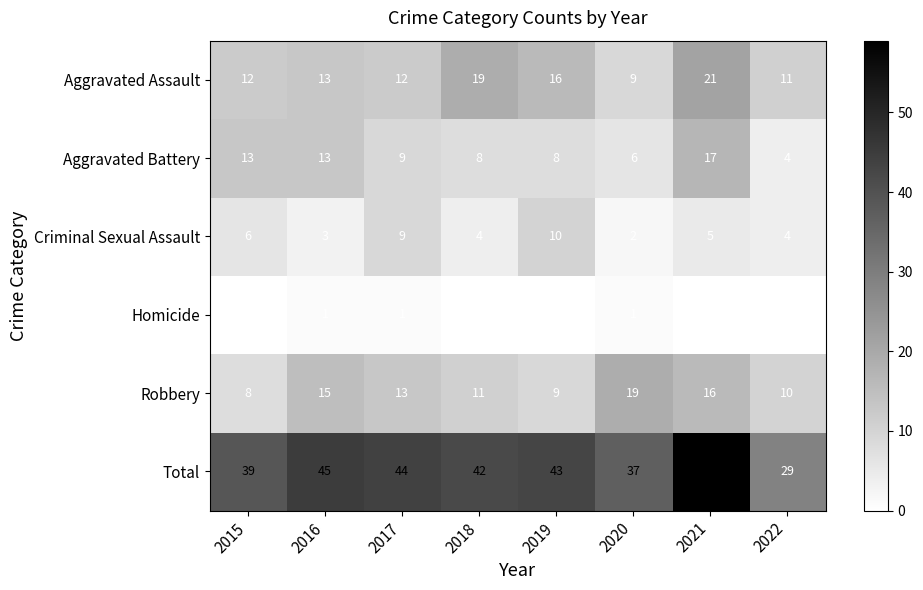

How many values in the Criminal Sexual Assault series are below 5?

4